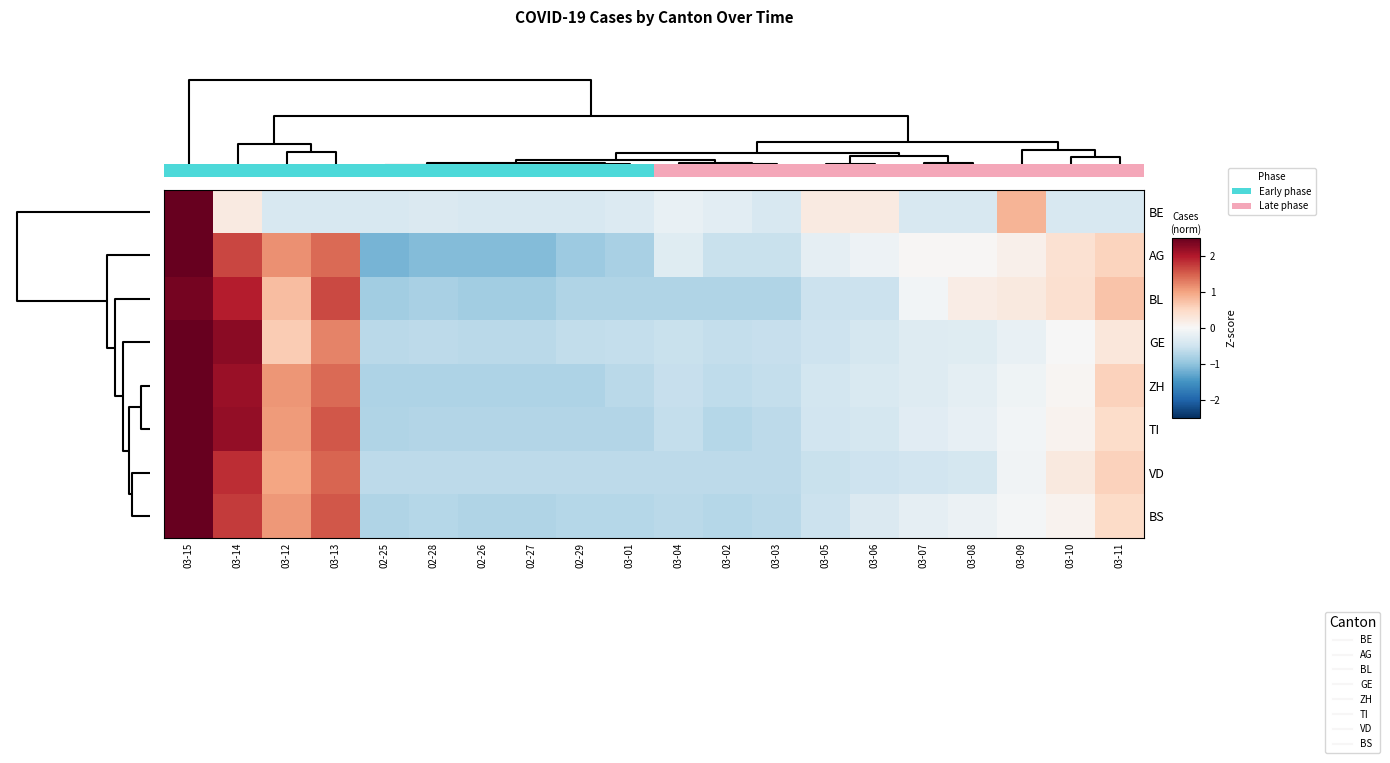

Reading left to right, list all the values displayed in this chart.

row_0: 0=4.1	2=0.2	4=-0.4	6=-0.4	4=-0.4	5=-0.4	6=-0.4	7=-0.4	8=-0.4	9=-0.3	10=-0.2	11=-0.3	12=-0.4	13=0.2	14=0.2	15=-0.4	16=-0.4	17=0.8	18=-0.4	19=-0.4
row_1: 0=2.5	2=1.7	4=1.2	6=1.4	4=-1.2	5=-1.1	6=-1.1	7=-1.1	8=-0.9	9=-0.8	10=-0.3	11=-0.6	12=-0.6	13=-0.2	14=-0.1	15=0.0	16=0.0	17=0.1	18=0.4	19=0.6
row_2: 0=2.4	2=2.0	4=0.8	6=1.7	4=-0.9	5=-0.8	6=-0.9	7=-0.9	8=-0.8	9=-0.8	10=-0.8	11=-0.8	12=-0.8	13=-0.5	14=-0.5	15=-0.1	16=0.2	17=0.2	18=0.4	19=0.7
row_3: 0=3.0	2=2.3	4=0.6	6=1.2	4=-0.7	5=-0.6	6=-0.7	7=-0.7	8=-0.6	9=-0.6	10=-0.6	11=-0.6	12=-0.6	13=-0.5	14=-0.4	15=-0.3	16=-0.3	17=-0.2	18=-0.0	19=0.3
row_4: 0=2.6	2=2.2	4=1.1	6=1.4	4=-0.8	5=-0.8	6=-0.8	7=-0.8	8=-0.8	9=-0.7	10=-0.6	11=-0.6	12=-0.6	13=-0.5	14=-0.4	15=-0.3	16=-0.2	17=-0.1	18=0.1	19=0.6
row_5: 0=2.5	2=2.2	4=1.1	6=1.5	4=-0.7	5=-0.7	6=-0.7	7=-0.7	8=-0.7	9=-0.7	10=-0.6	11=-0.7	12=-0.7	13=-0.5	14=-0.4	15=-0.3	16=-0.2	17=-0.1	18=0.1	19=0.5
row_6: 0=2.9	2=1.8	4=1.0	6=1.5	4=-0.7	5=-0.7	6=-0.7	7=-0.7	8=-0.7	9=-0.7	10=-0.7	11=-0.7	12=-0.7	13=-0.6	14=-0.5	15=-0.5	16=-0.4	17=-0.1	18=0.2	19=0.6
row_7: 0=2.8	2=1.8	4=1.1	6=1.6	4=-0.7	5=-0.7	6=-0.7	7=-0.7	8=-0.7	9=-0.7	10=-0.7	11=-0.7	12=-0.7	13=-0.5	14=-0.4	15=-0.2	16=-0.1	17=-0.0	18=0.1	19=0.5